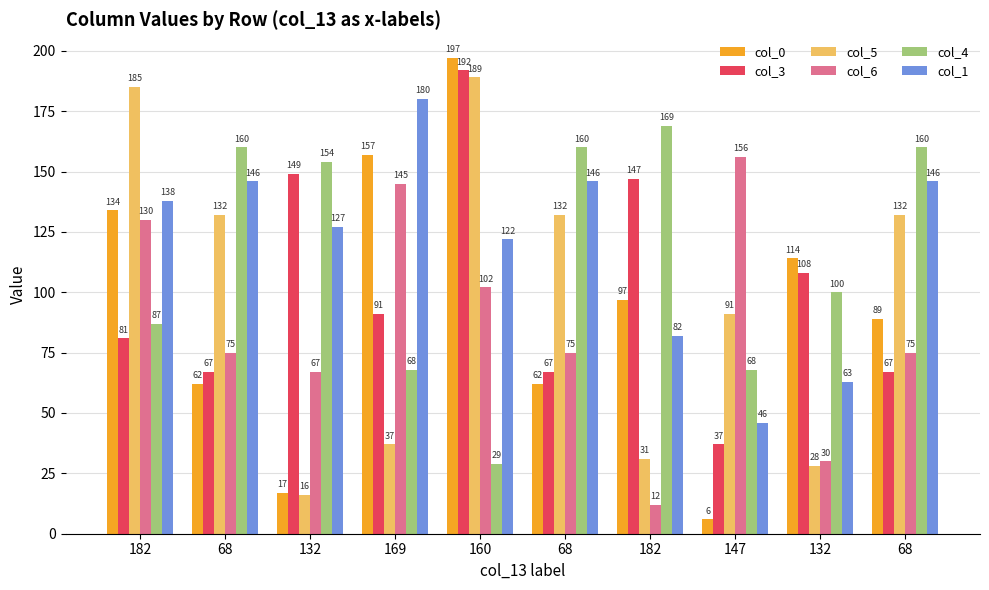

Reading right to left, what are all the values shown in this chart?

col_0: 68=89	132=114	147=6	182=97	68=62	160=197	169=157	132=17	68=62	182=134
col_3: 68=67	132=108	147=37	182=147	68=67	160=192	169=91	132=149	68=67	182=81
col_5: 68=132	132=28	147=91	182=31	68=132	160=189	169=37	132=16	68=132	182=185
col_6: 68=75	132=30	147=156	182=12	68=75	160=102	169=145	132=67	68=75	182=130
col_4: 68=160	132=100	147=68	182=169	68=160	160=29	169=68	132=154	68=160	182=87
col_1: 68=146	132=63	147=46	182=82	68=146	160=122	169=180	132=127	68=146	182=138